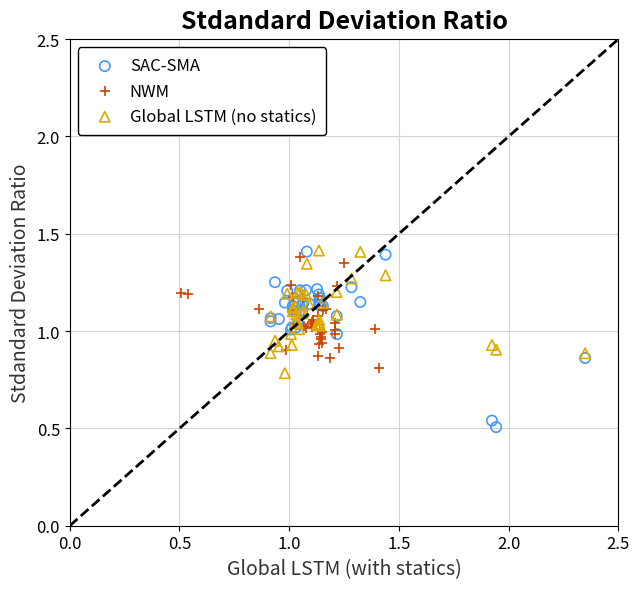

Which series contains the lowest Y value?

SAC-SMA